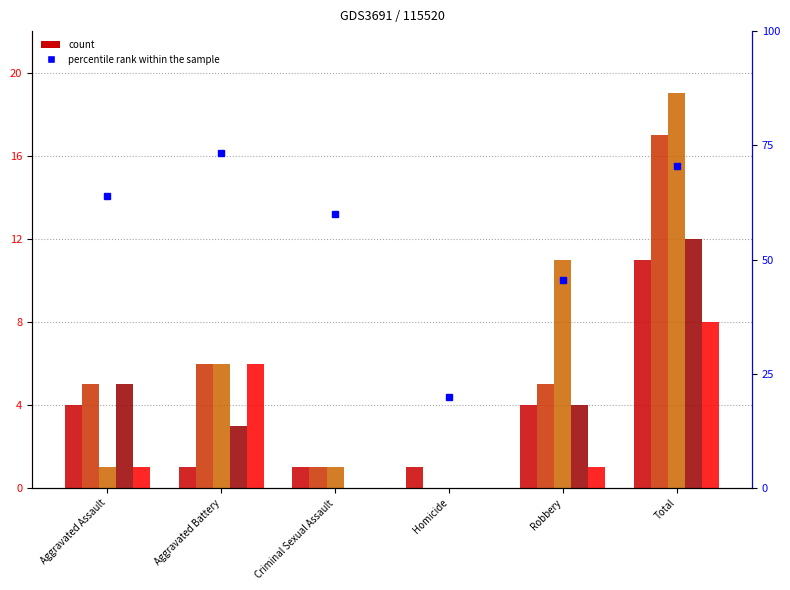

Between Homicide and Criminal Sexual Assault, which is larger?

Homicide